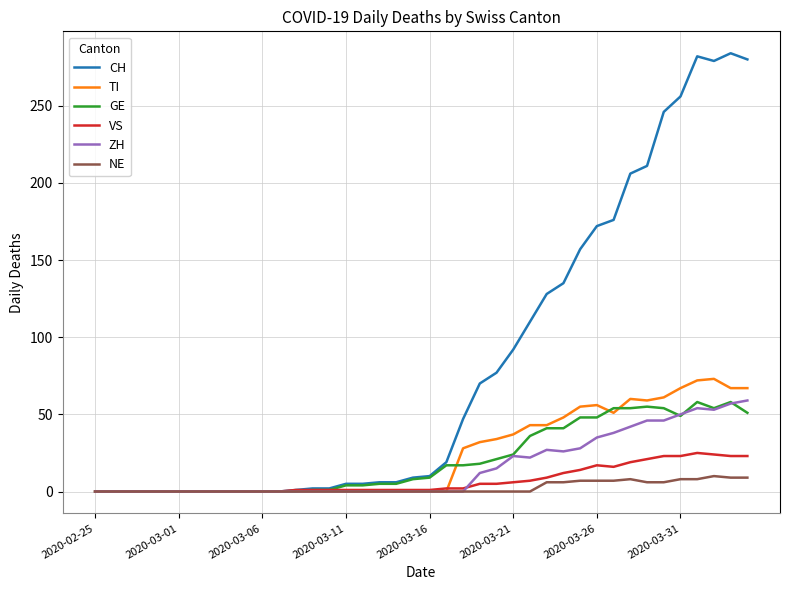

Which series has the largest total across all categories?

CH